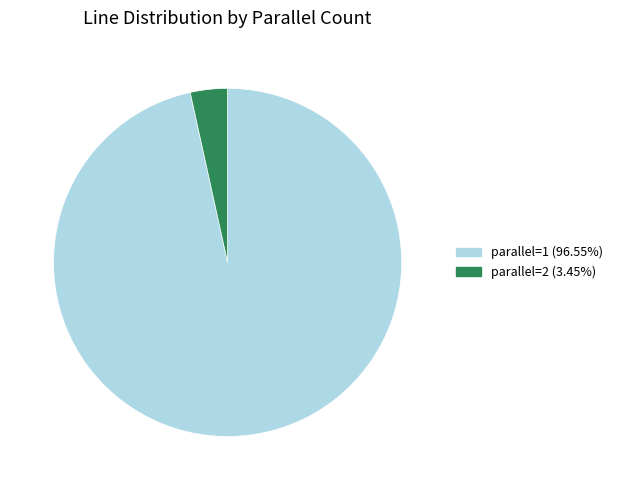

Combined, do parallel=1 and parallel=2 account for over 50%?

Yes